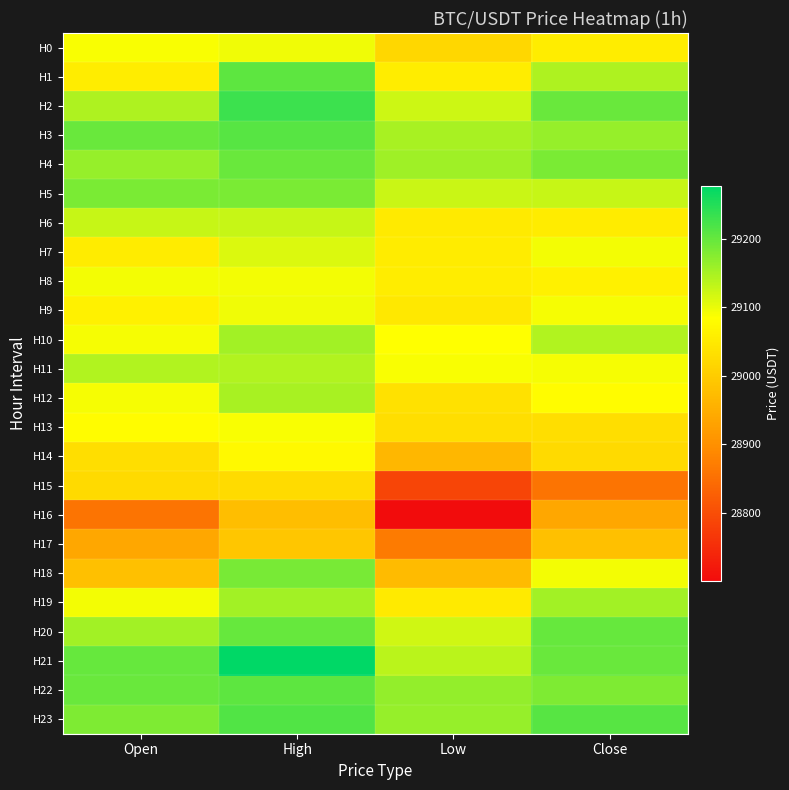

Which category has the highest value across all series?

High